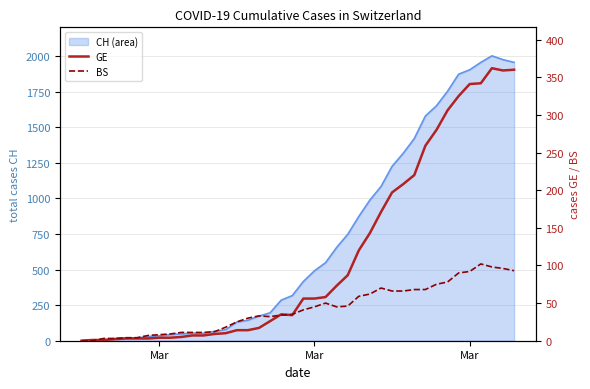

What is the difference between the maximum and second lowest values in the GE series?

361